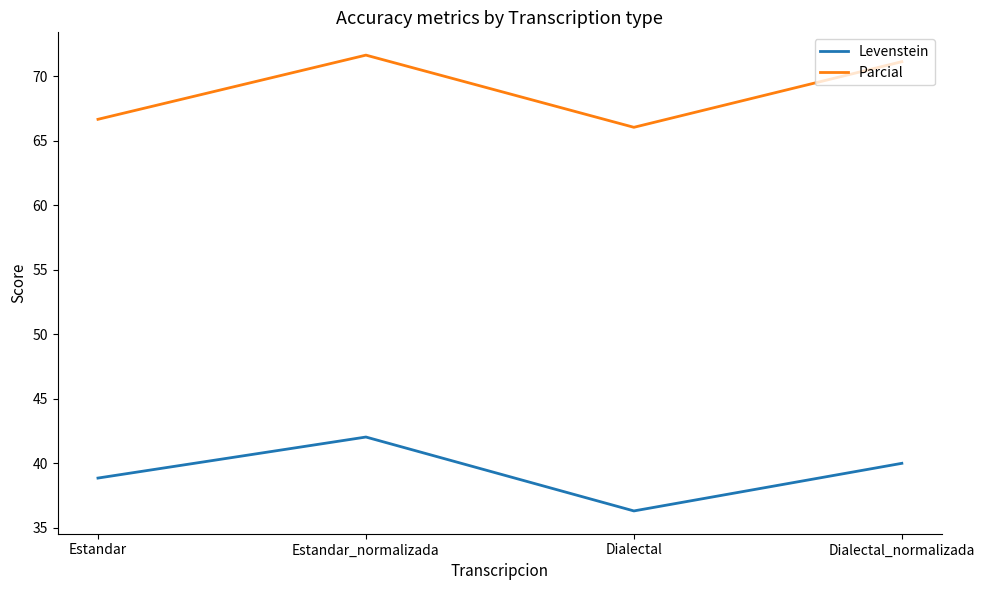

Reading left to right, what are all the values shown in this chart?

Levenstein: 38.9	42.0	36.3	40.0
Parcial: 66.7	71.6	66.0	71.1